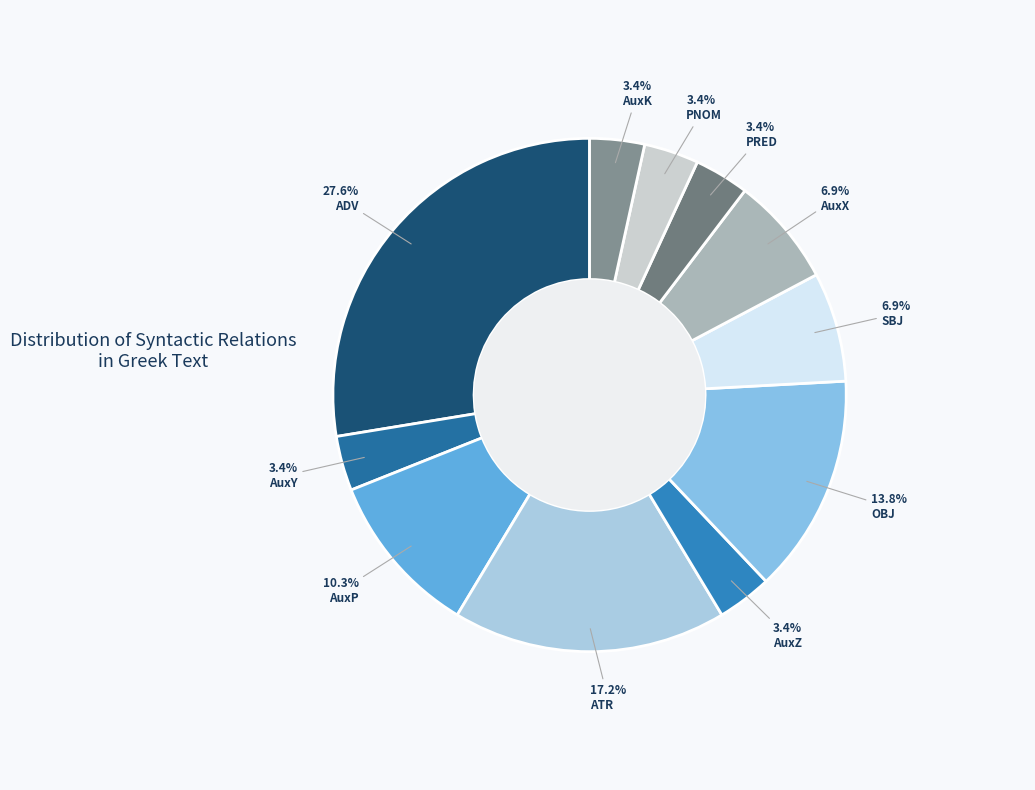

What percentage is the AuxK slice, to the nearest percent?

3%